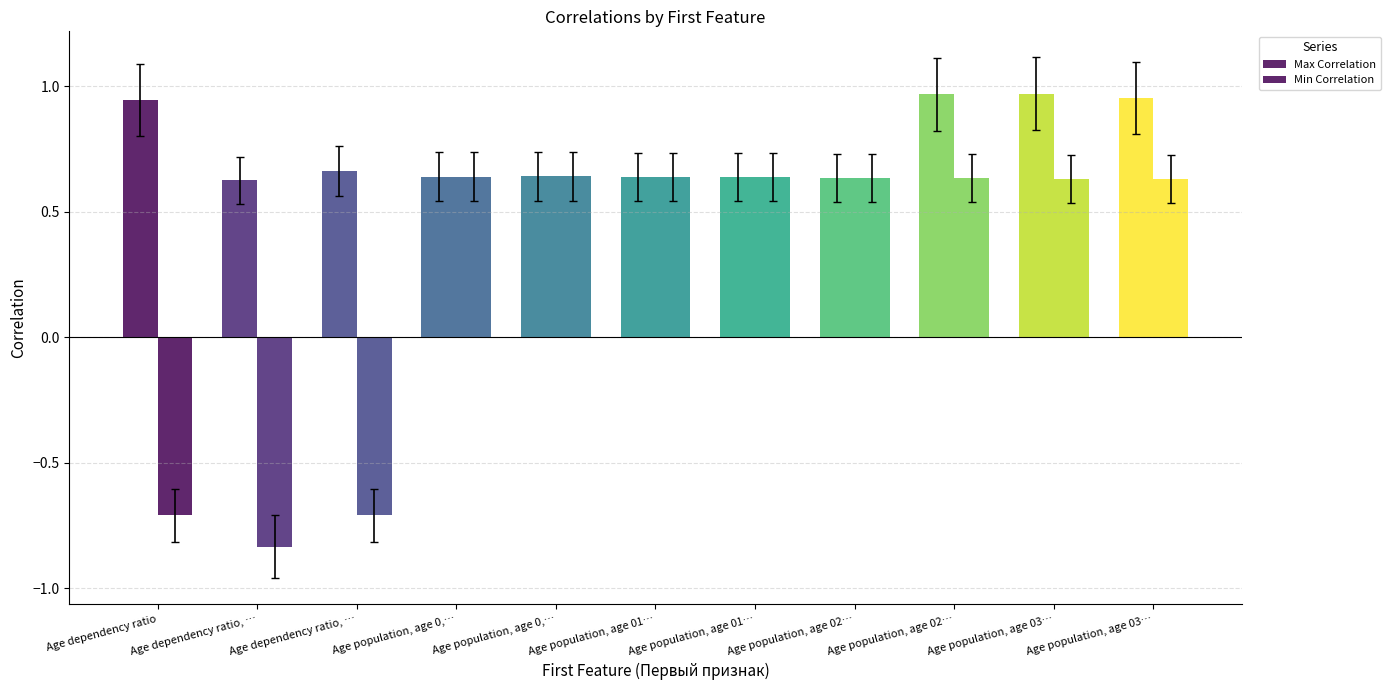

Rank the series by their average value, from lowest to highest.

Min Correlation, Max Correlation